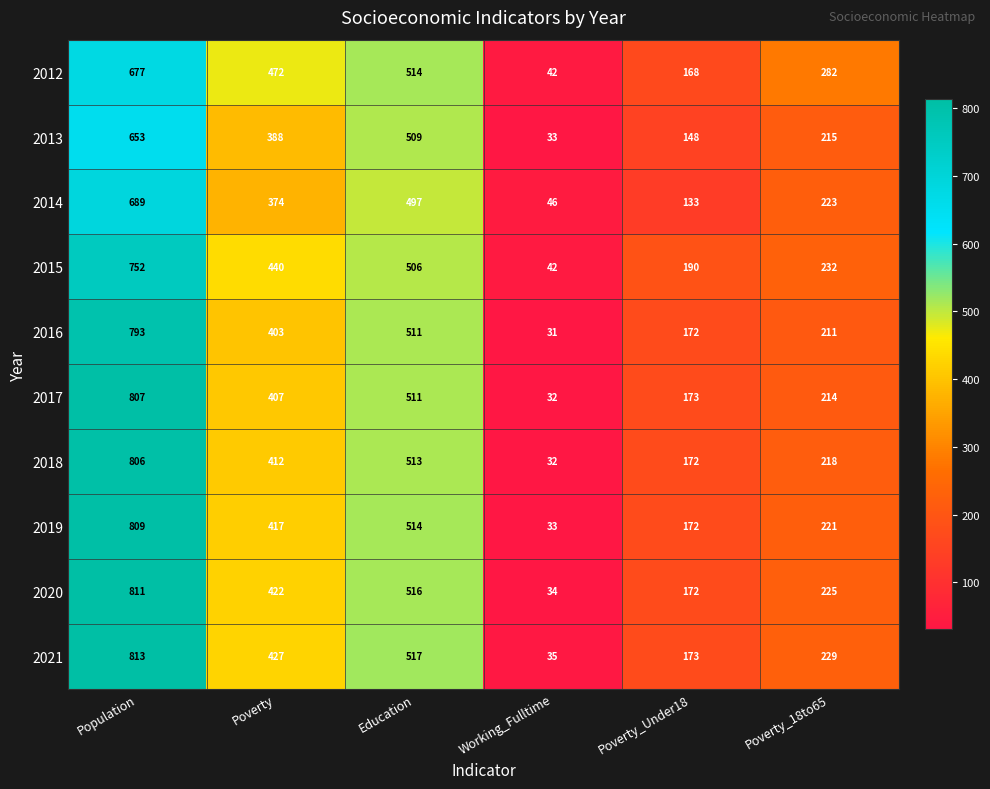

What is the sum of the 2013 values at Poverty_Under18 and Population?

801